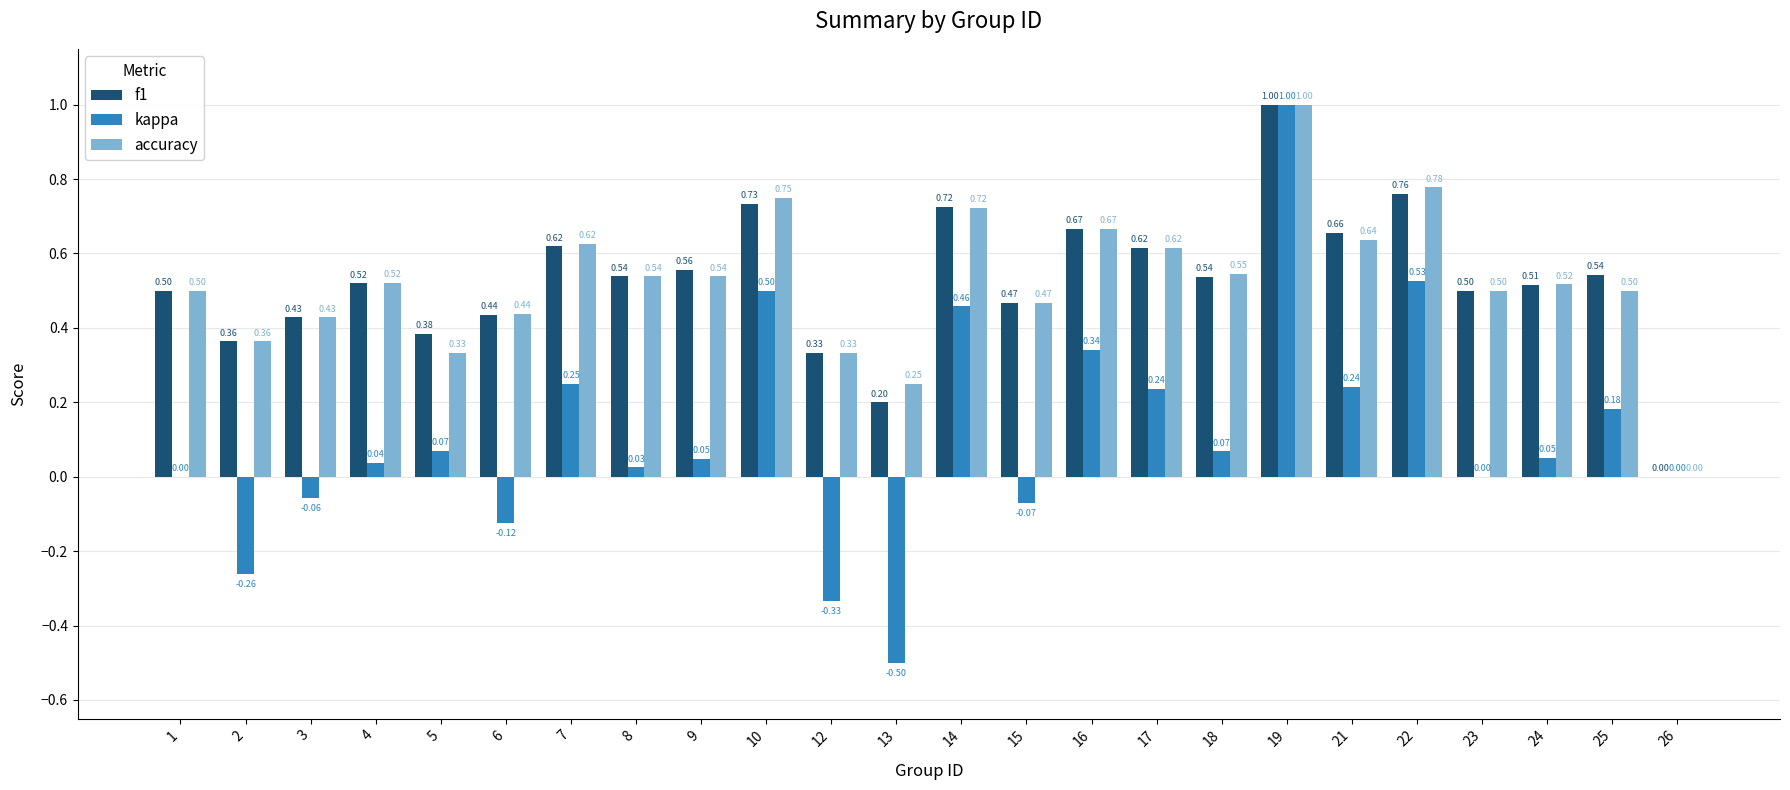

What are all the series names shown in the legend?

f1, kappa, accuracy